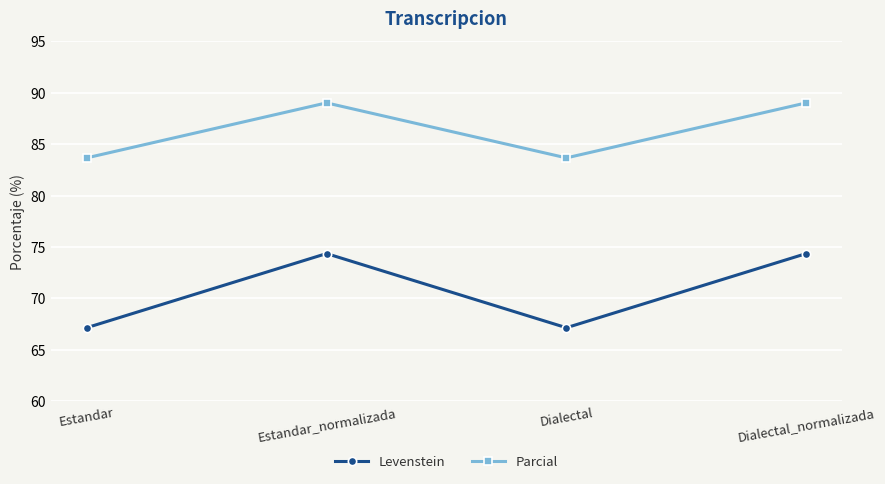

Between Estandar and Estandar_normalizada, which series saw the biggest shift?

Levenstein